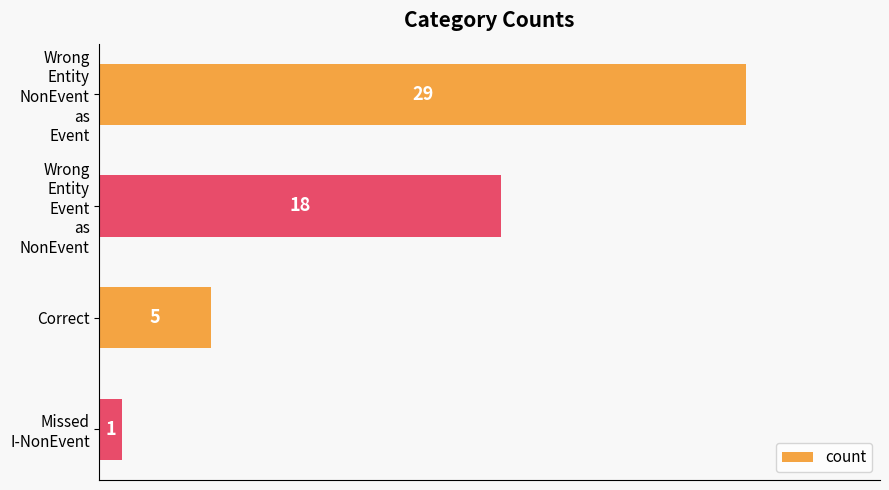

Rank the categories by value from highest to lowest.

Wrong
Entity
NonEvent
as
Event, Wrong
Entity
Event
as
NonEvent, Correct, Missed
I-NonEvent